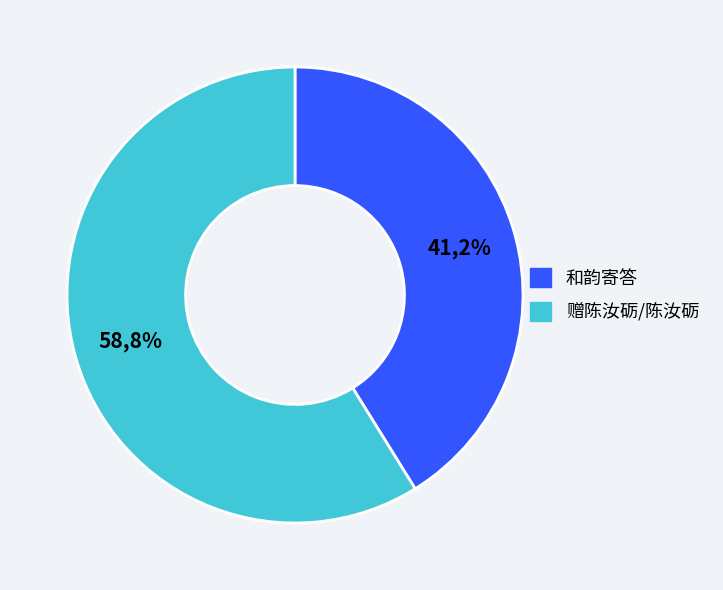

The 和韵寄答陈汝砺掌教 slice represents 1% of the pie. True or false?

False